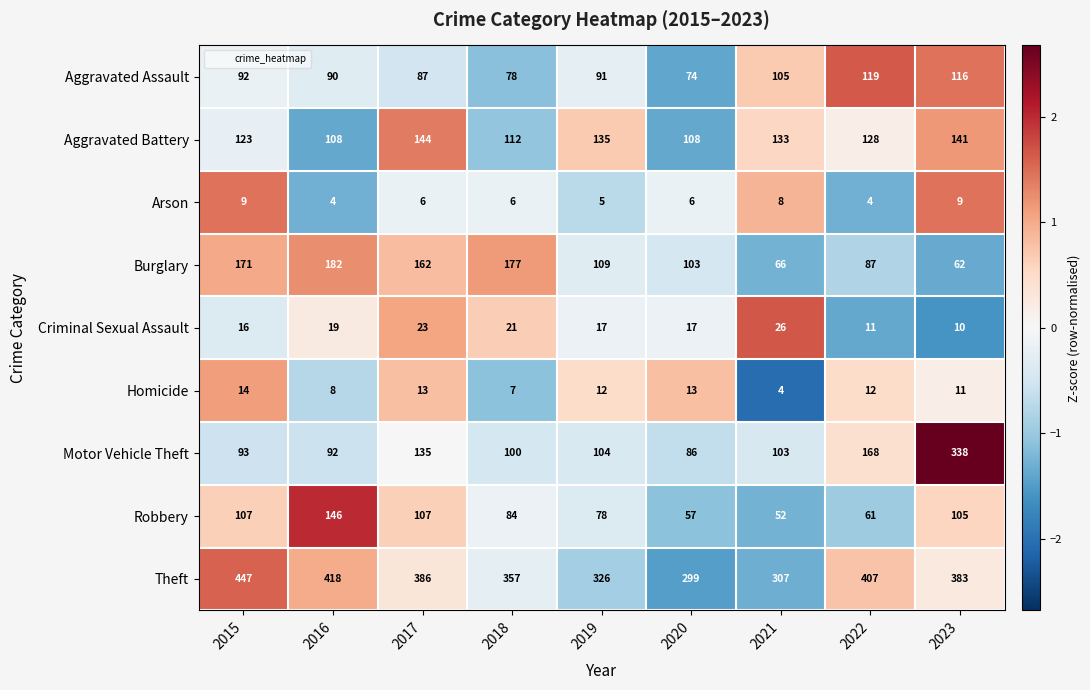

Rank the categories by Theft value from lowest to highest.

2020, 2021, 2019, 2018, 2023, 2017, 2022, 2016, 2015